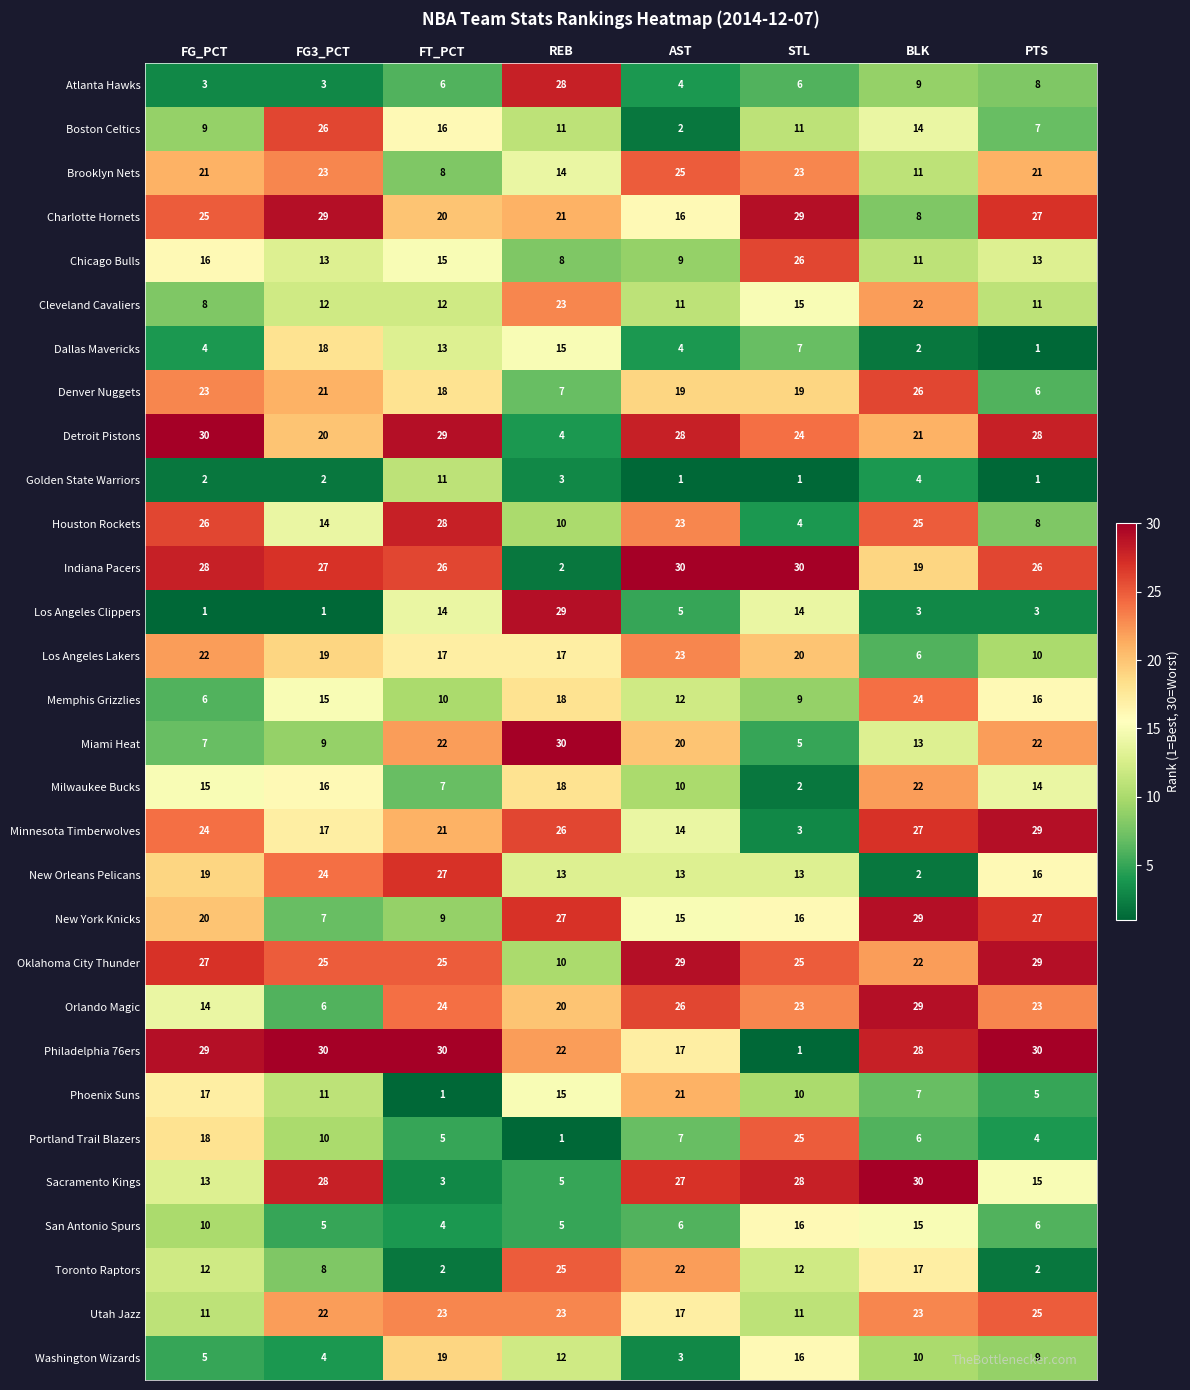

What is the sum of all Golden State Warriors values?

25